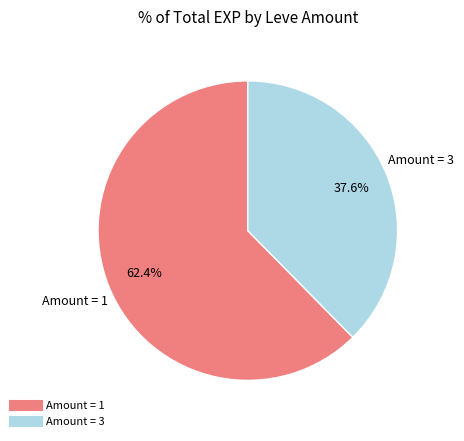

Is there a majority slice in this chart?

Yes